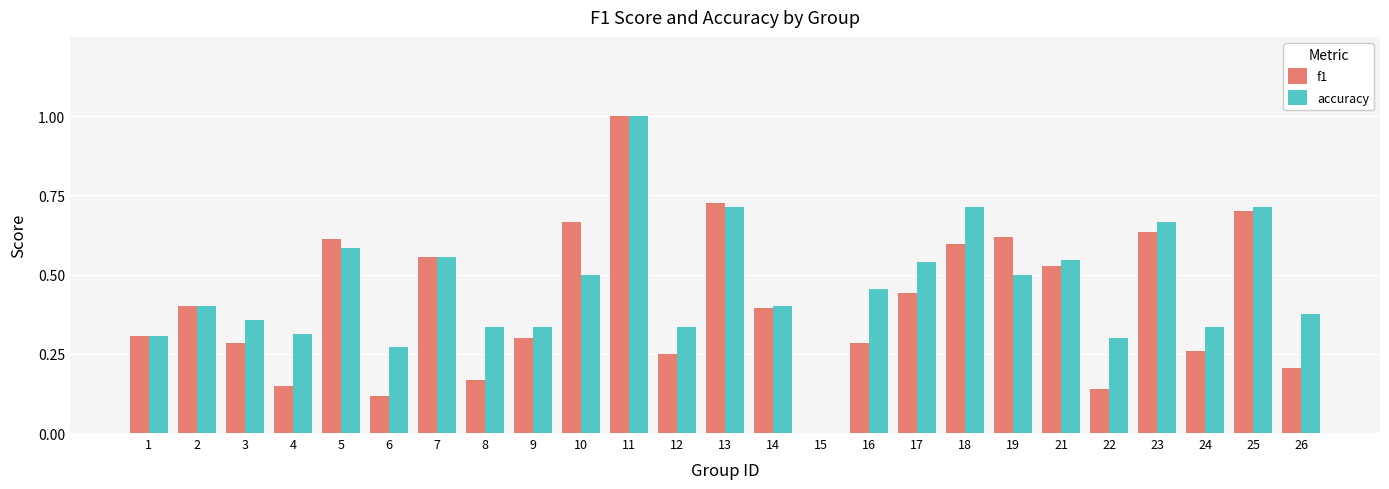

The f1 series shows 0.1 at 3. True or false?

False